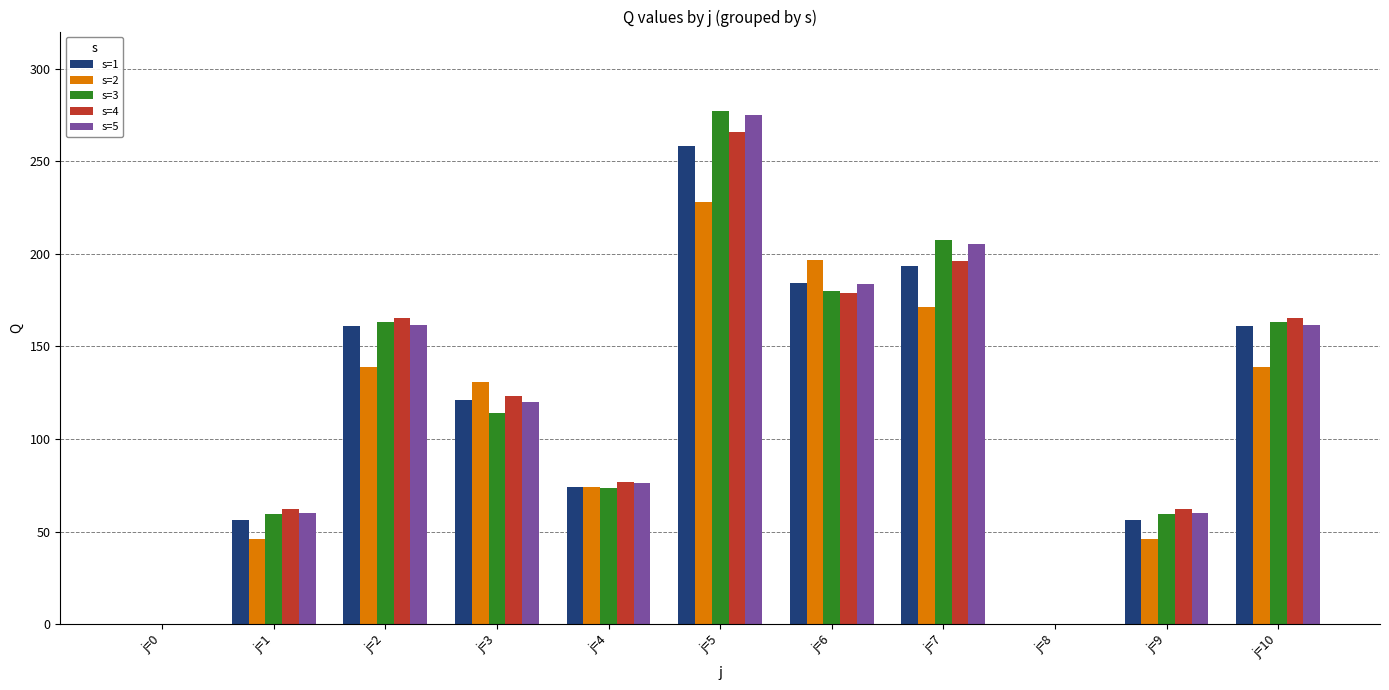

How many values in the s=5 series exceed 119?

6